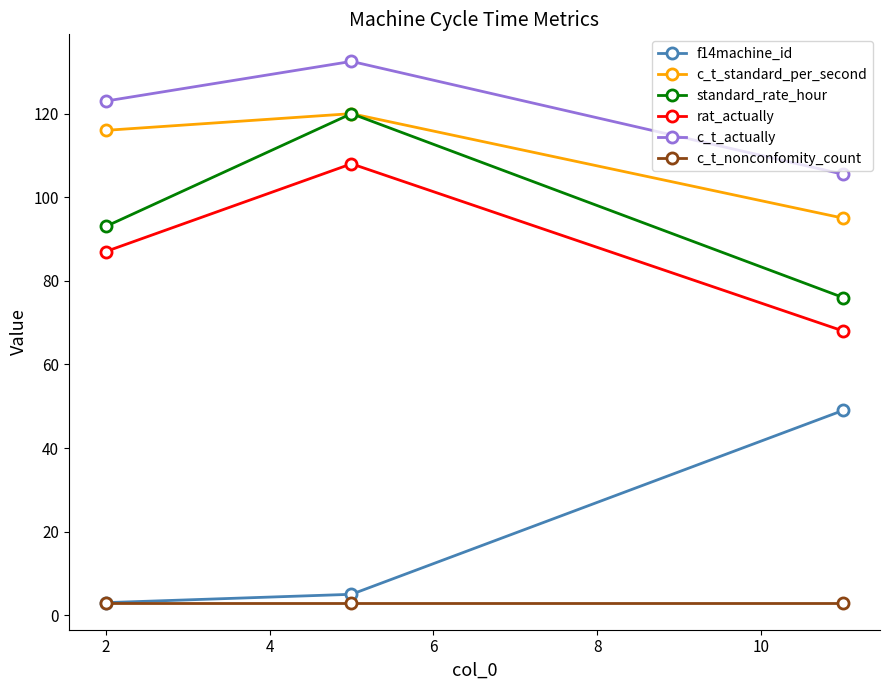

Reading left to right, extract all data points from this chart.

f14machine_id: 3.0	5.0	49.0
c_t_standard_per_second: 116.0	120.0	95.0
standard_rate_hour: 93.0	120.0	76.0
rat_actually: 87.0	108.0	68.0
c_t_actually: 123.0	132.5	105.5
c_t_nonconfomity_count: 3.0	3.0	3.0